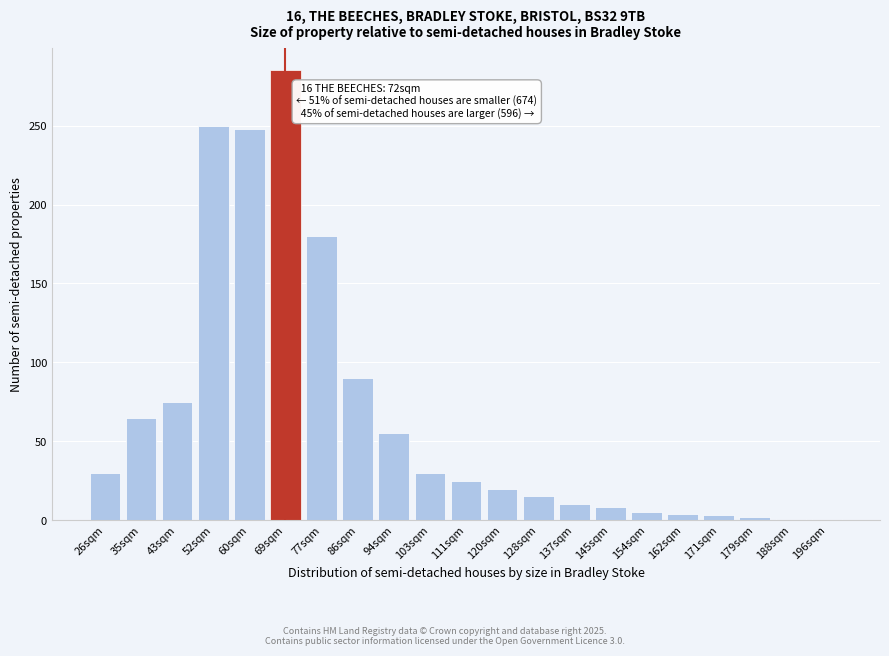

Is it true that the value at 60sqm is 51?

False